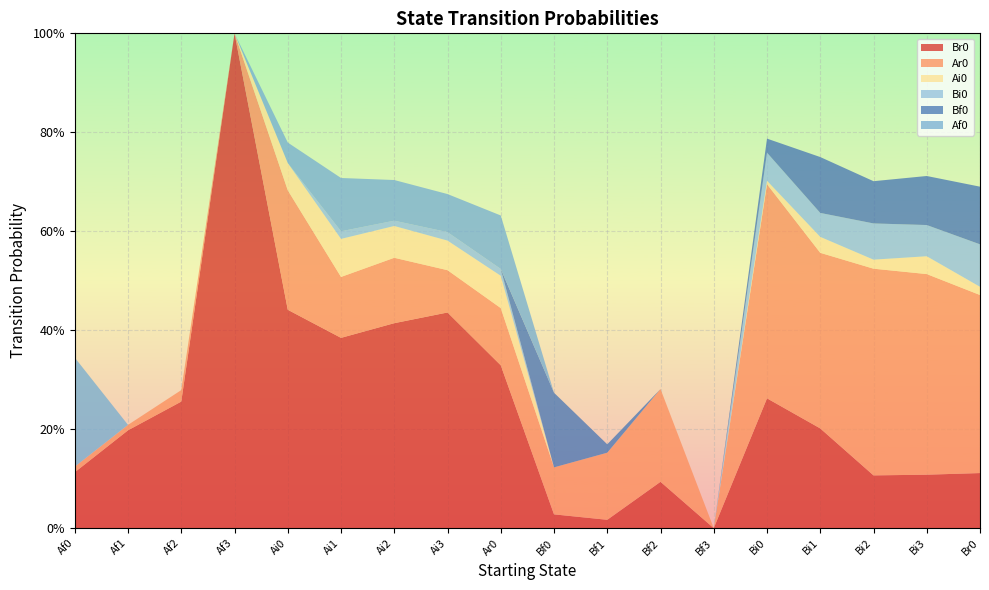

Reading right to left, what are all the values shown in this chart?

Br0: 0.1	0.1	0.1	0.2	0.3	0.0	0.1	0.0	0.0	0.3	0.4	0.4	0.4	0.4	1.0	0.3	0.2	0.1
Ar0: 0.4	0.4	0.4	0.4	0.4	0.0	0.2	0.1	0.1	0.1	0.1	0.1	0.1	0.2	0.0	0.0	0.0	0.0
Ai0: 0.0	0.0	0.0	0.0	0.0	0.0	0.0	0.0	0.0	0.1	0.1	0.1	0.1	0.1	0.0	0.0	0.0	0.0
Bi0: 0.1	0.1	0.1	0.0	0.1	0.0	0.0	0.0	0.0	0.0	0.0	0.0	0.0	0.0	0.0	0.0	0.0	0.0
Bf0: 0.1	0.1	0.1	0.1	0.0	0.0	0.0	0.0	0.2	0.0	0.0	0.0	0.0	0.0	0.0	0.0	0.0	0.0
Af0: 0.0	0.0	0.0	0.0	0.0	0.0	0.0	0.0	0.0	0.1	0.1	0.1	0.1	0.0	0.0	0.0	0.0	0.2